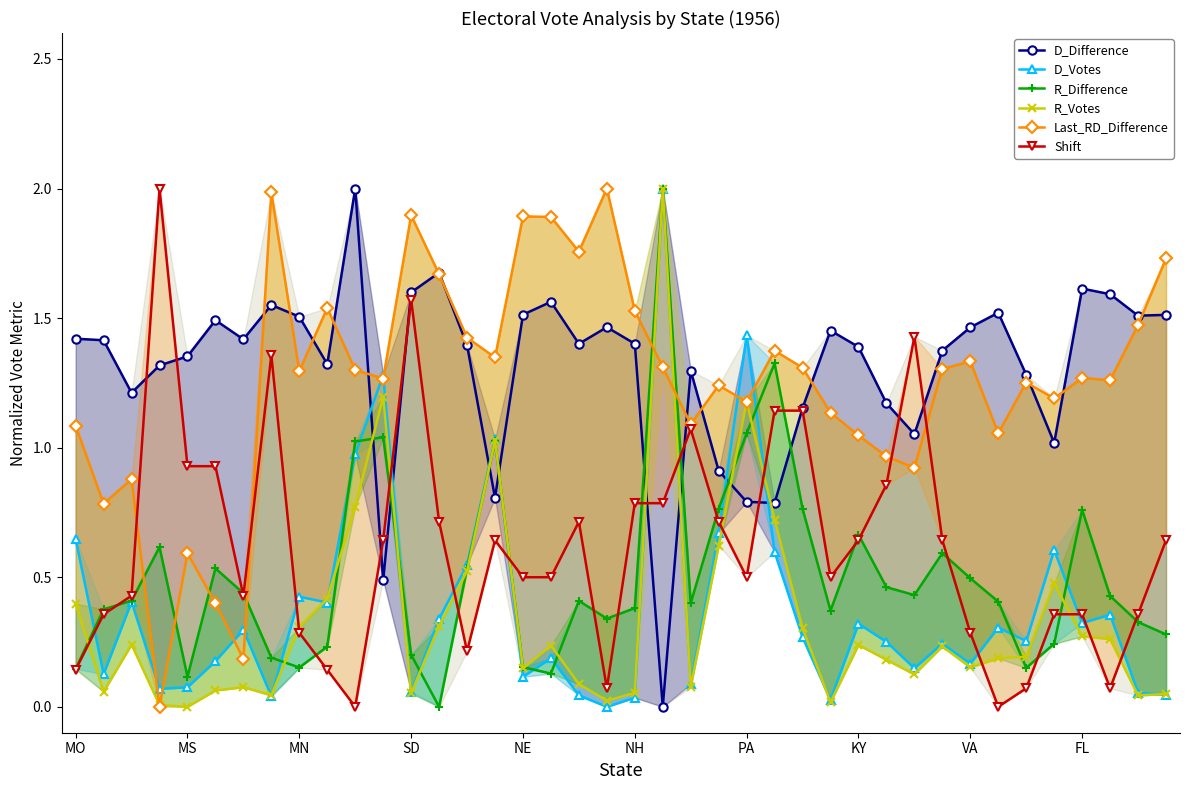

At how many categories does at least one series exceed 1?

40